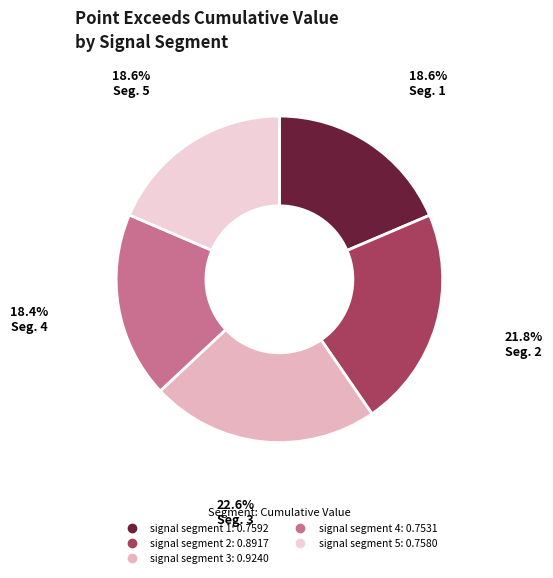

To the nearest percent, what percentage of the pie is signal segment 4?

18%